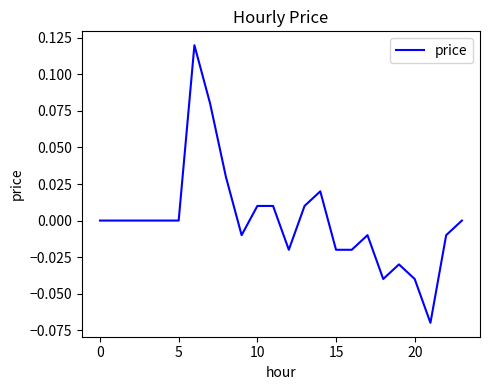

Does the chart have visible grid lines?

No